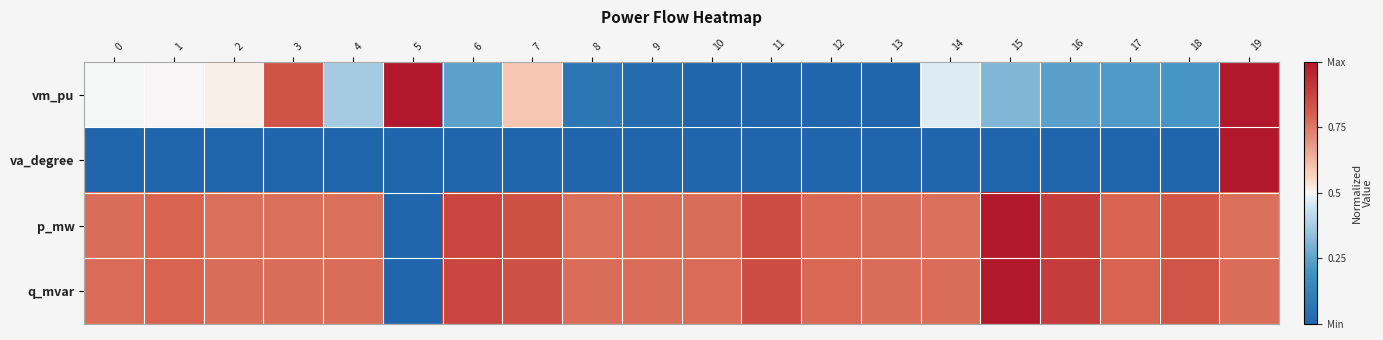

At how many categories does at least one series exceed 0?

20